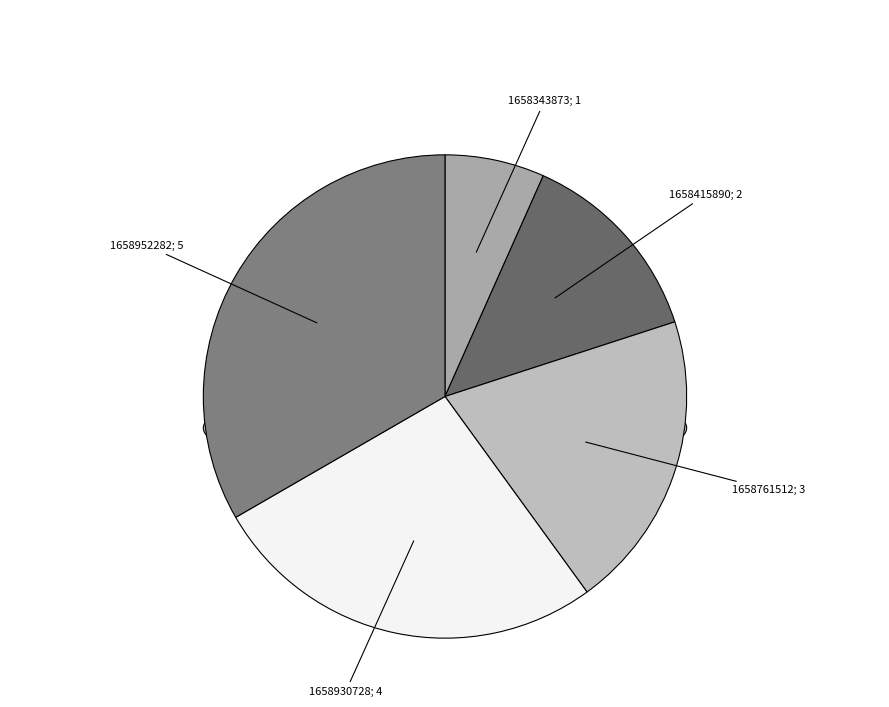

Which slice is the largest?

5